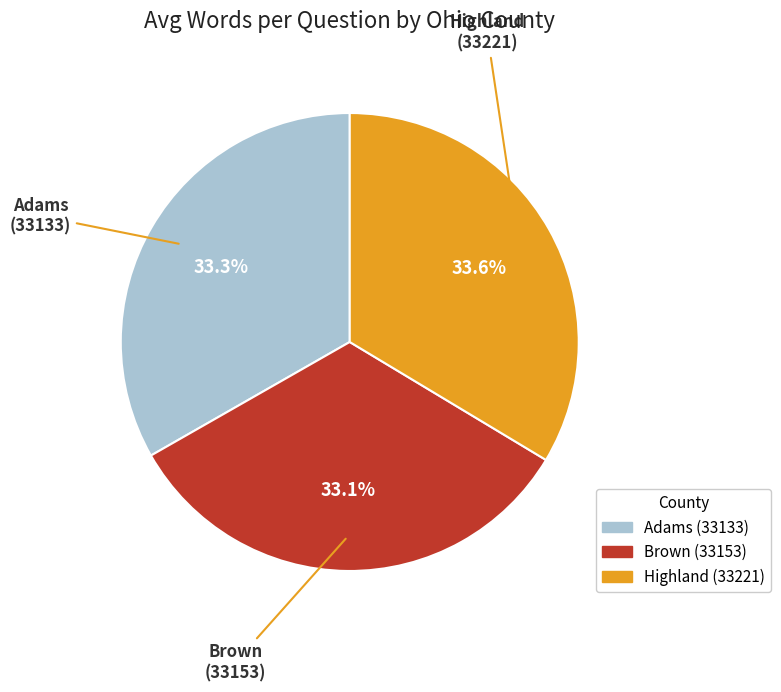

Combined, do Highland (33221) and Brown (33153) account for over 50%?

Yes